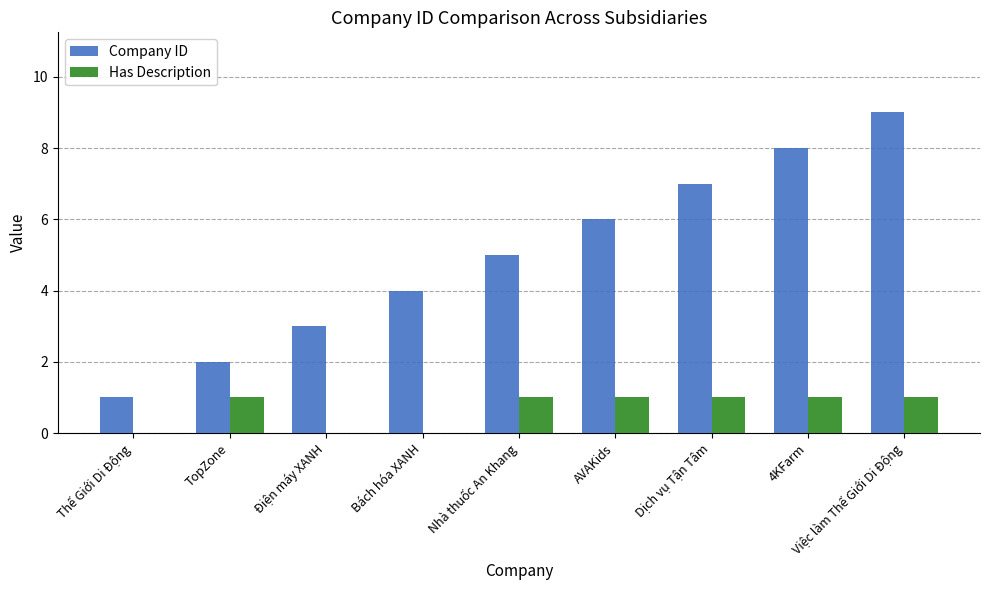

How many groups of bars are there?

9